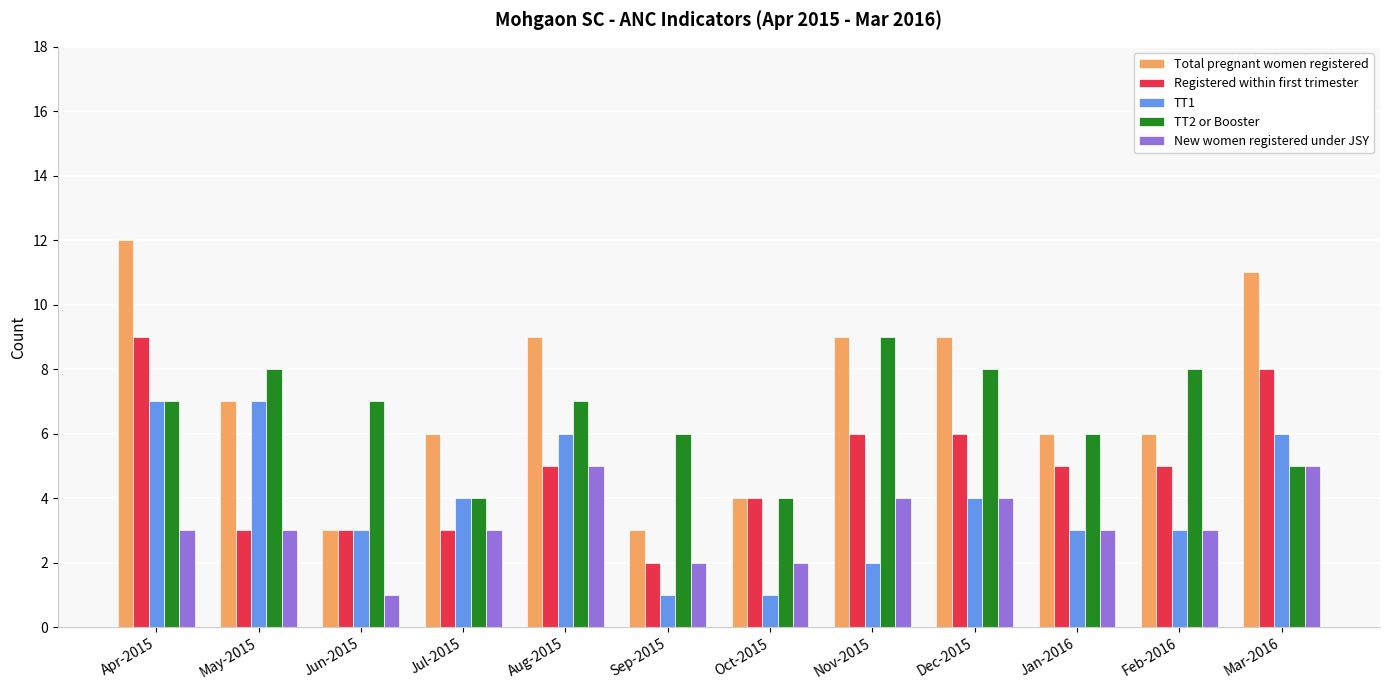

At which category is the sum across all series the highest?

Apr-2015